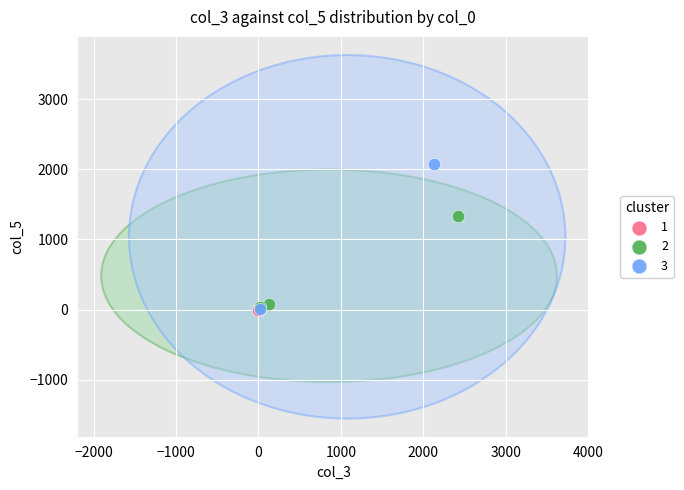

What are all the series names shown in the legend?

1, 2, 3